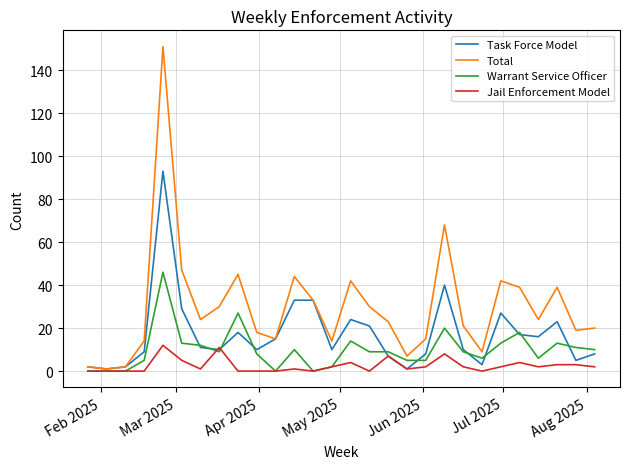

Reading left to right, extract all data points from this chart.

Task Force Model: 2	1	2	9	93	29	11	10	18	10	15	33	33	10	24	21	7	1	8	40	10	3	27	17	16	23	5	8
Total: 2	1	2	14	151	47	24	30	45	18	15	44	33	14	42	30	23	7	15	68	21	9	42	39	24	39	19	20
Warrant Service Officer: 0	0	0	5	46	13	12	9	27	8	0	10	0	2	14	9	9	5	5	20	9	6	13	18	6	13	11	10
Jail Enforcement Model: 0	0	0	0	12	5	1	11	0	0	0	1	0	2	4	0	7	1	2	8	2	0	2	4	2	3	3	2